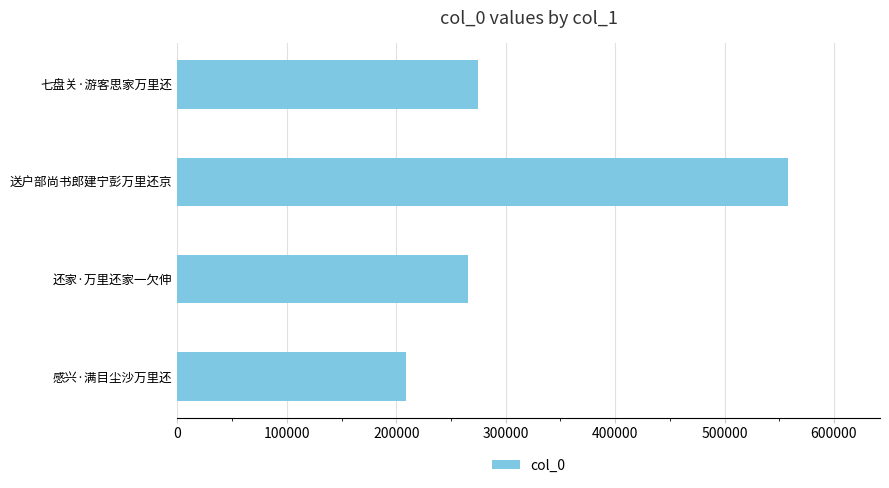

What value does the data have at 七盘关·游客思家万里还, to the nearest 10?

274690